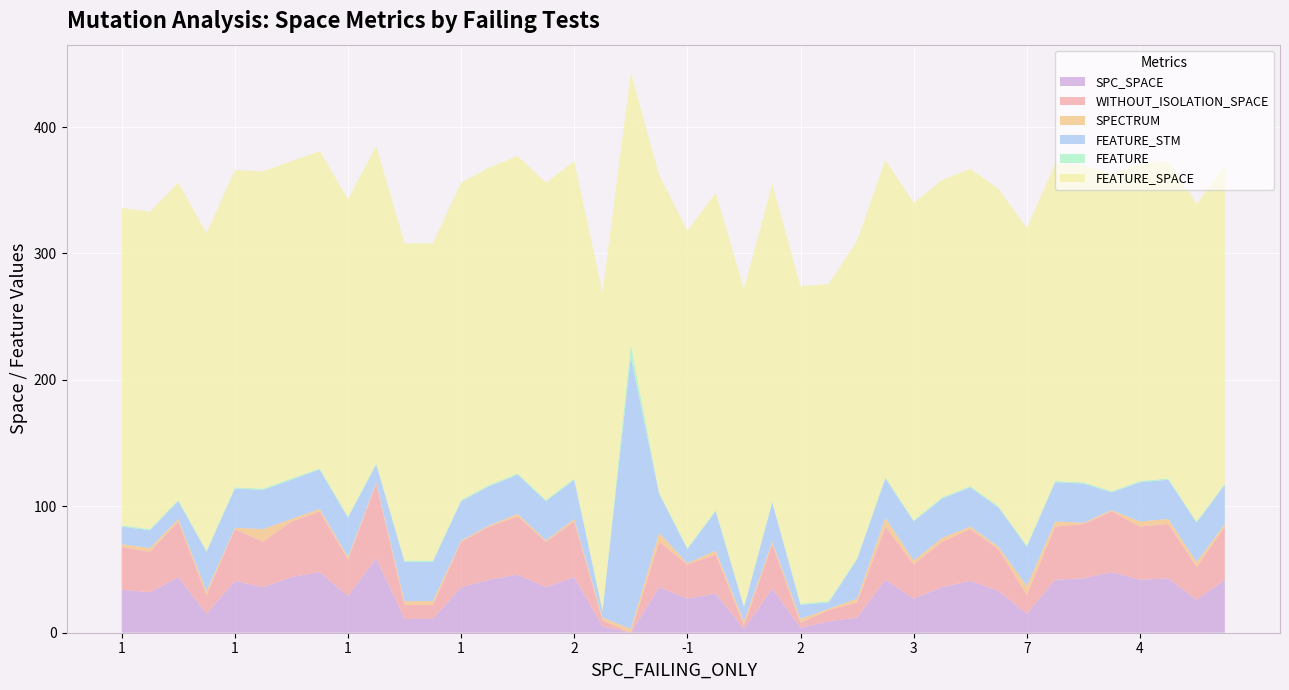

Reading right to left, what are all the values shown in this chart?

SPC_SPACE: 39=42	38=26	37=43	36=42	35=48	34=43	33=42	32=15	31=33	30=41	29=36	28=27	27=42	26=12	25=9	24=4	23=35	22=3	21=31	20=27	19=36	18=0	17=5	16=44	15=36	14=46	13=42	12=36	11=11	10=11	9=59	8=29	7=48	6=44	5=36	4=41	3=15	2=44	1=32	0=34
WITHOUT_ISOLATION_SPACE: 39=42	38=26	37=43	36=42	35=48	34=43	33=42	32=15	31=33	30=41	29=36	28=27	27=42	26=12	25=9	24=4	23=35	22=3	21=31	20=27	19=36	18=0	17=5	16=44	15=36	14=46	13=42	12=36	11=11	10=11	9=59	8=29	7=48	6=44	5=36	4=41	3=15	2=44	1=32	0=34
SPECTRUM: 39=2	38=4	37=4	36=4	35=1	34=1	33=4	32=7	31=2	30=2	29=3	28=3	27=7	26=3	25=1	24=3	23=2	22=3	21=3	20=1	19=7	18=3	17=2	16=2	15=1	14=2	13=1	12=1	11=3	10=3	9=1	8=2	7=2	6=2	5=10	4=1	3=3	2=2	1=3	0=2
FEATURE_STM: 39=31	38=31	37=31	36=31	35=14	34=31	33=31	32=31	31=31	30=31	29=31	28=31	27=31	26=31	25=5	24=11	23=31	22=11	21=31	20=11	19=31	18=215	17=5	16=31	15=31	14=31	13=31	12=31	11=31	10=31	9=14	8=31	7=31	6=31	5=31	4=31	3=31	2=14	1=14	0=14
FEATURE: 39=1	38=1	37=1	36=1	35=1	34=1	33=1	32=1	31=1	30=1	29=1	28=1	27=1	26=1	25=1	24=1	23=1	22=1	21=1	20=1	19=1	18=10	17=1	16=1	15=1	14=1	13=1	12=1	11=1	10=1	9=1	8=1	7=1	6=1	5=1	4=1	3=1	2=1	1=1	0=1
FEATURE_SPACE: 39=251	38=251	37=251	36=251	35=251	34=251	33=251	32=251	31=251	30=251	29=251	28=251	27=251	26=251	25=251	24=251	23=251	22=251	21=251	20=251	19=251	18=215	17=251	16=251	15=251	14=251	13=251	12=251	11=251	10=251	9=251	8=251	7=251	6=251	5=251	4=251	3=251	2=251	1=251	0=251